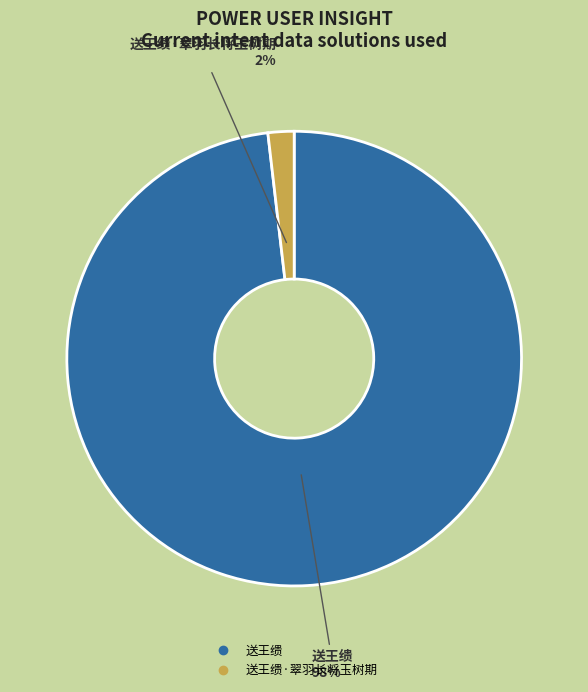

To the nearest percent, what is the average slice percentage?

50%